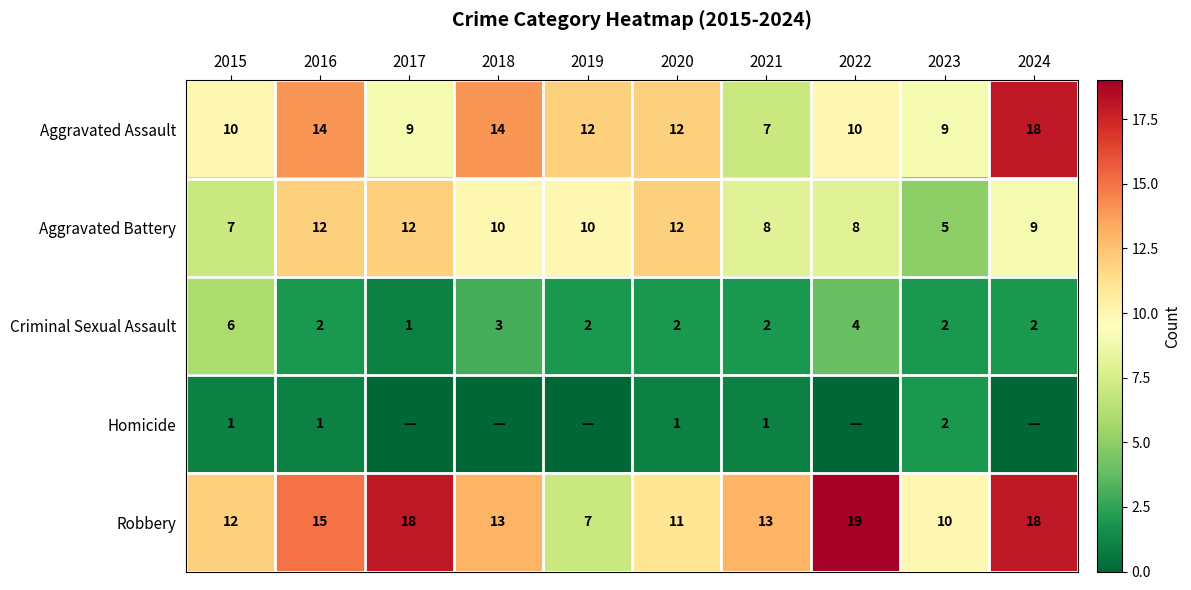

What is the total value across all series at 2015?

36